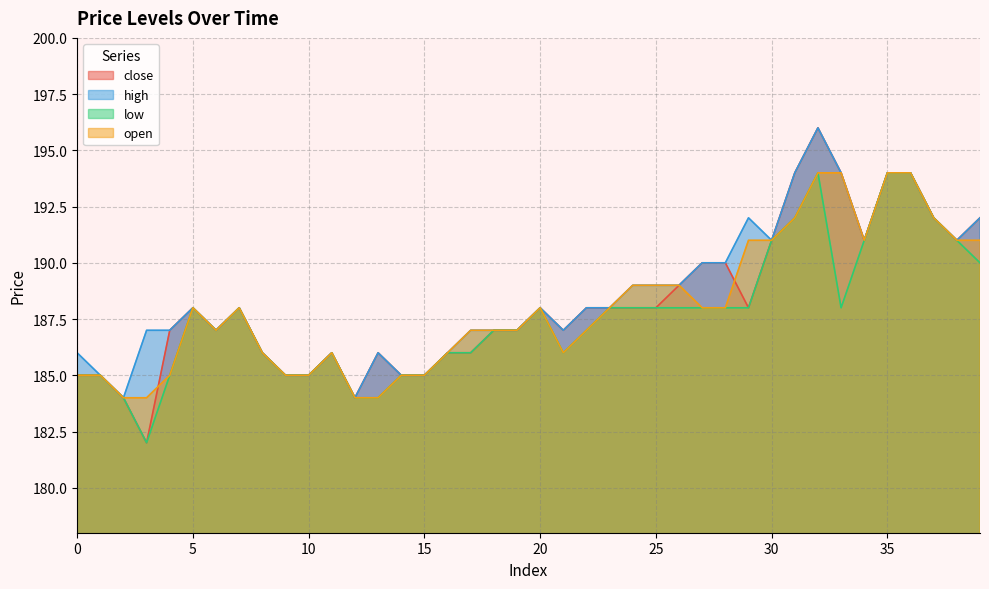

In low, how many points are higher than both neighbors (excluding endpoints)?

5